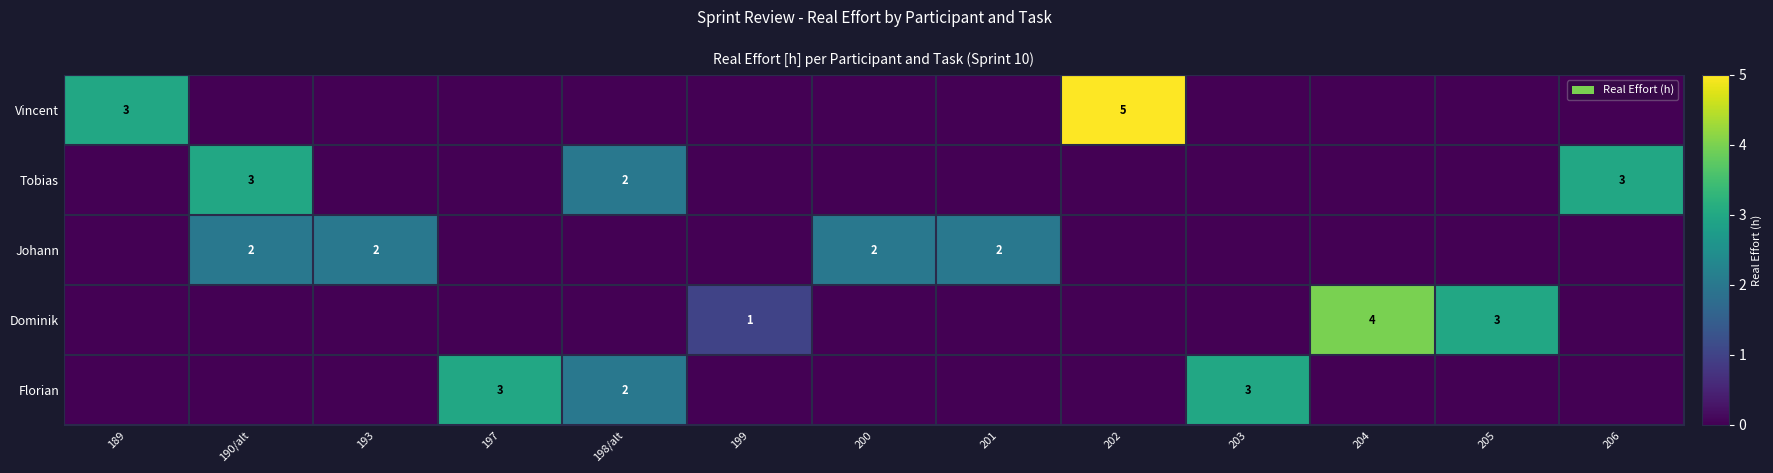

The value of Florian at 203 is 4. True or false?

False